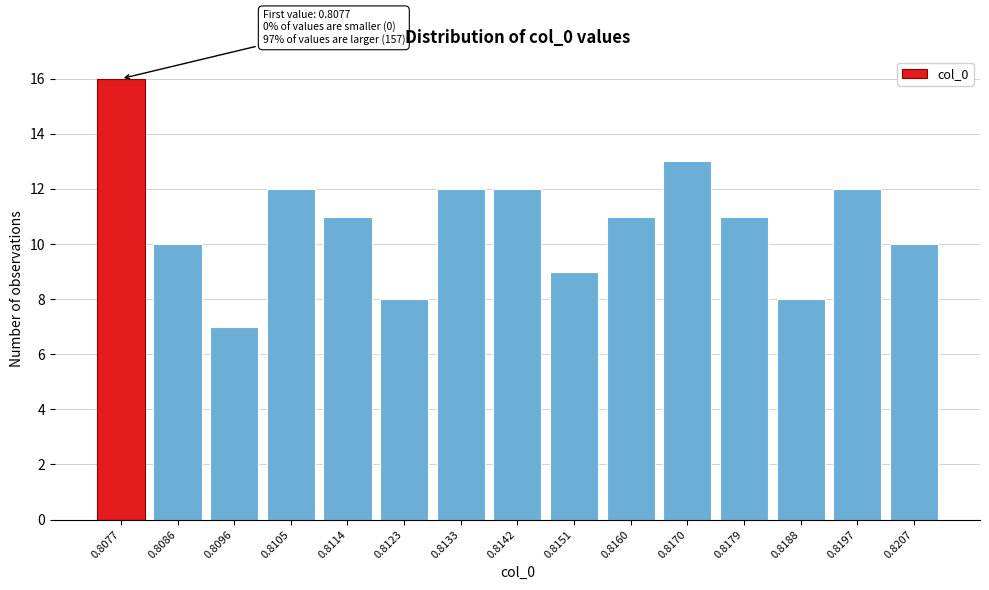

Reading right to left, list all the values displayed in this chart.

10	12	8	11	13	11	9	12	12	8	11	12	7	10	16